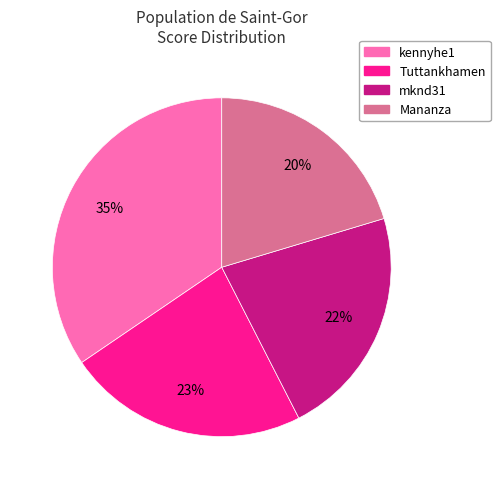

To the nearest percent, what percentage of the pie is Mananza?

20%